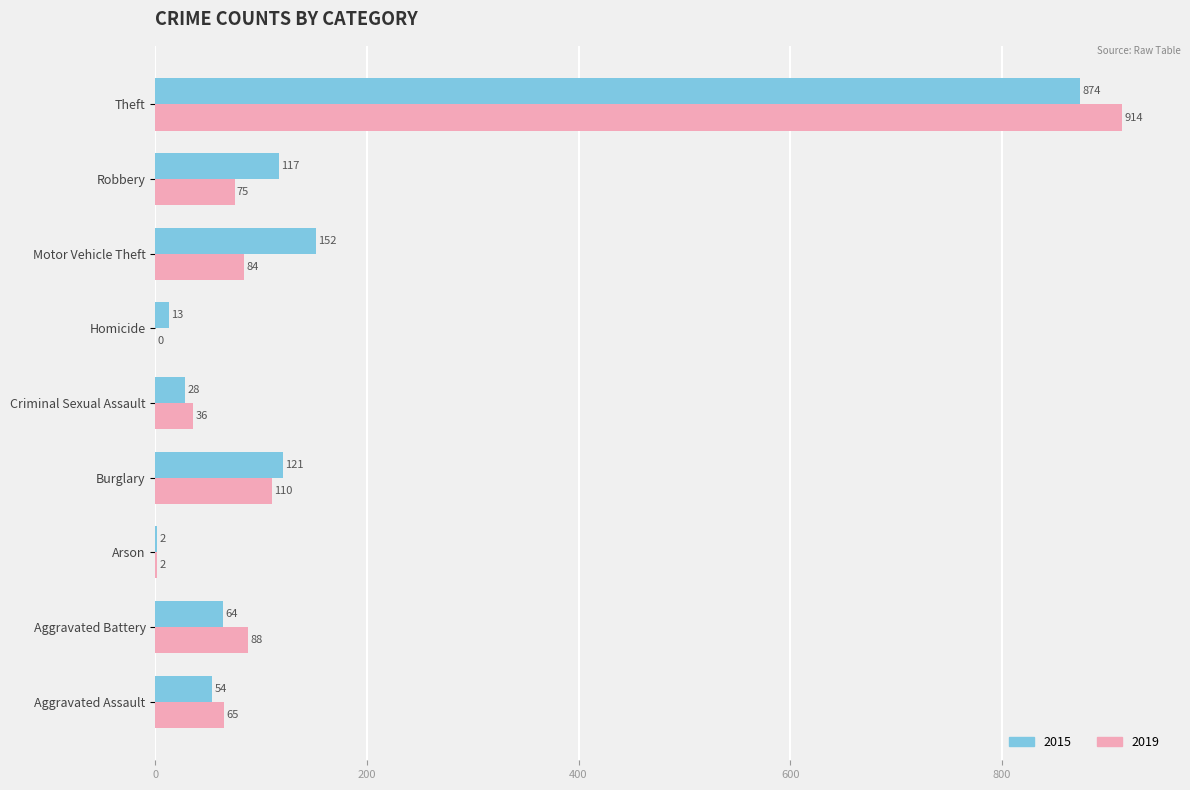

Is it true that 2015 equals 28 at Criminal Sexual Assault?

True